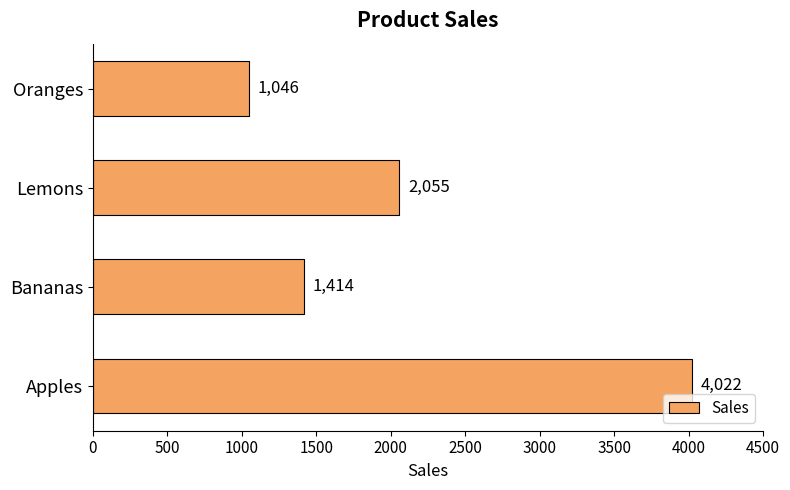

What is the greatest value displayed?

4022